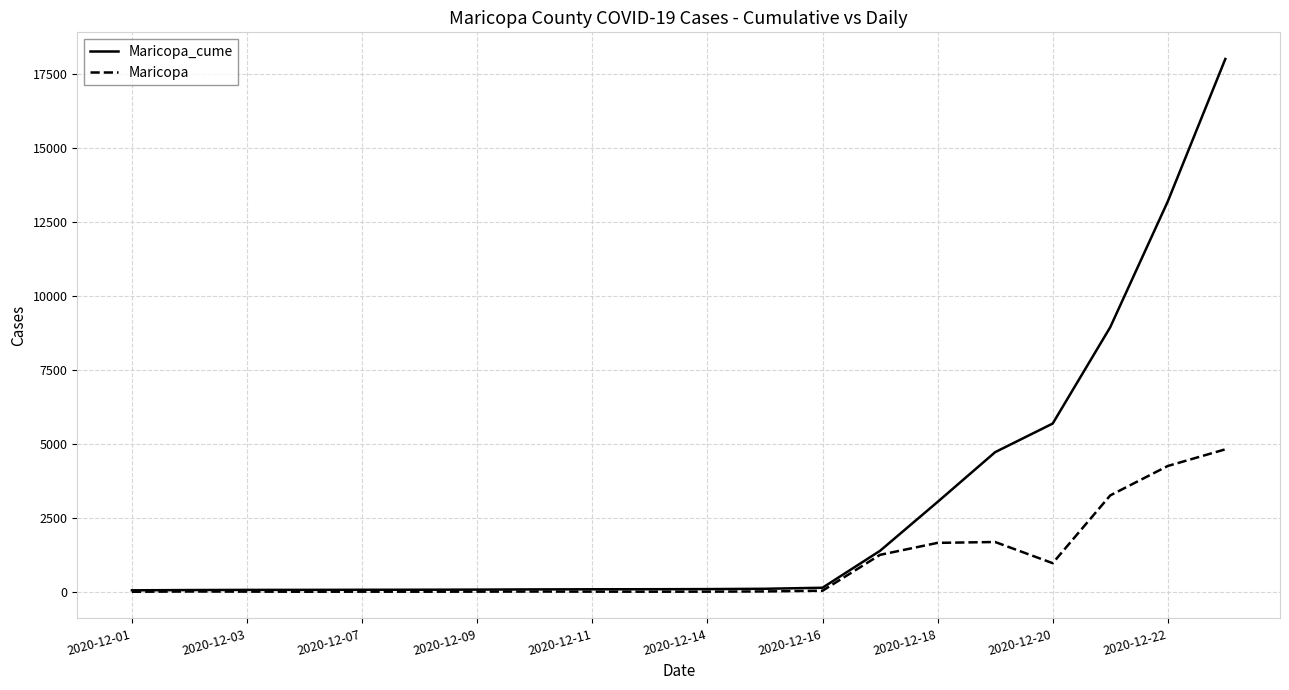

What is the difference between the maximum and minimum values in the Maricopa_cume series?

17971